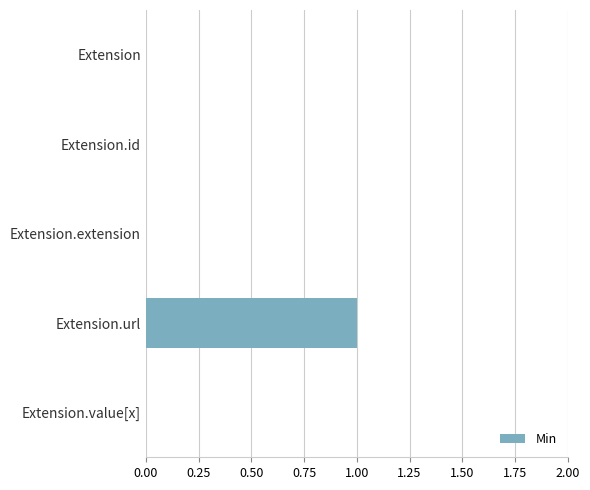

What is the change in value from Extension to Extension.url?

+1